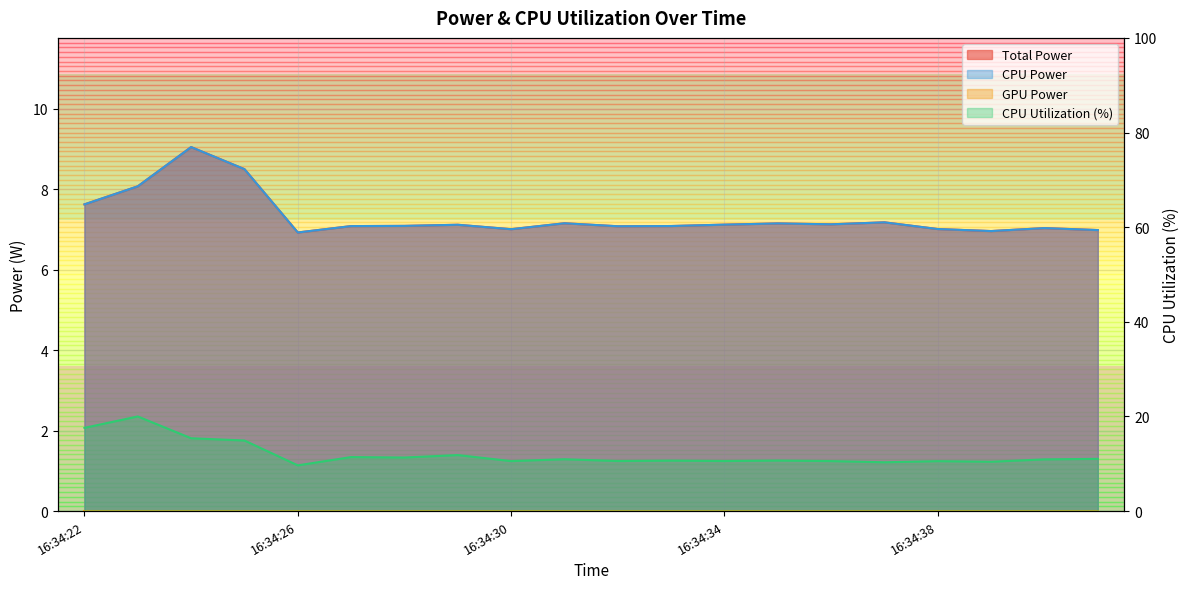

How many values in the CPU Power series exceed 7?

17